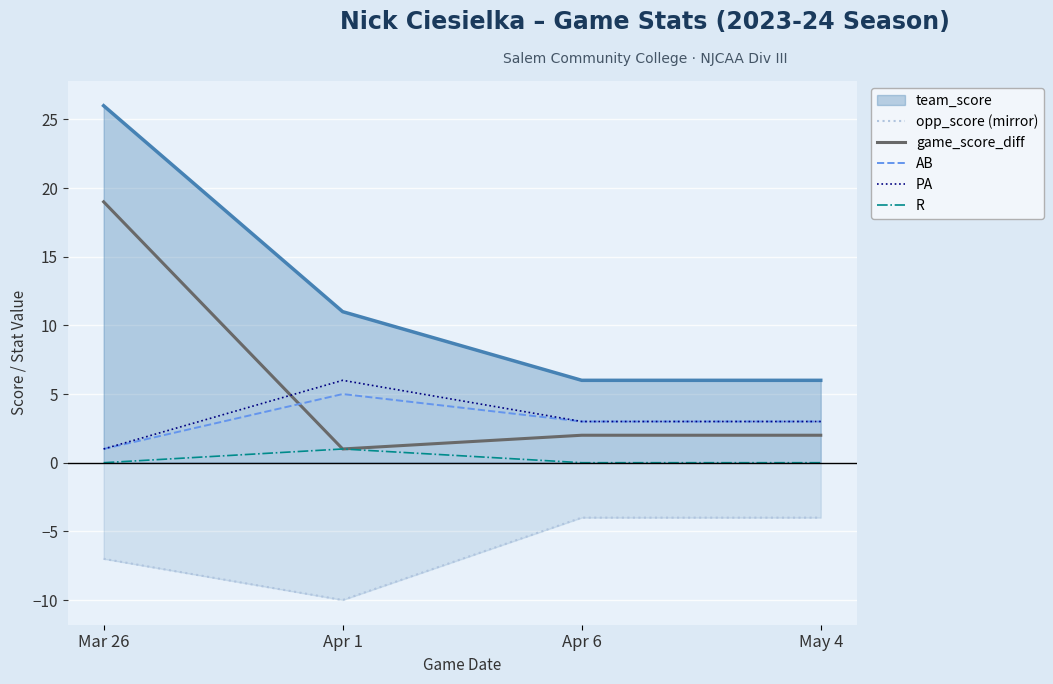

At which category does PA reach its first local peak?

Apr 1